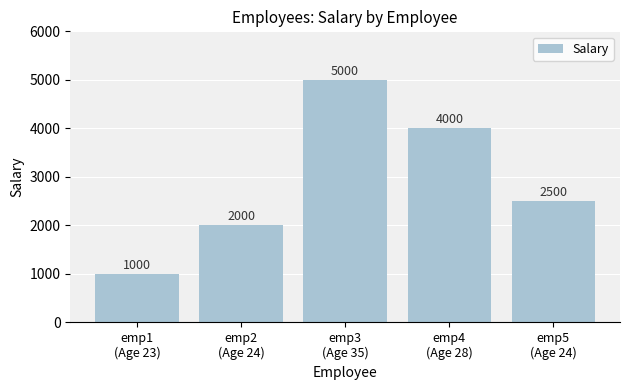

What is the label of the 1st bar from the left?

emp1
(Age 23)